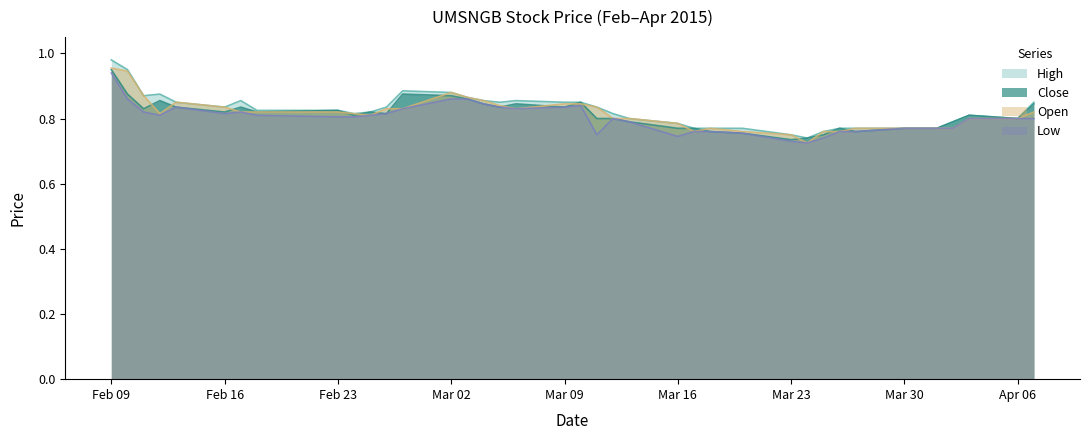

Is it true that high equals 0.8 at 2015-02-18?

True